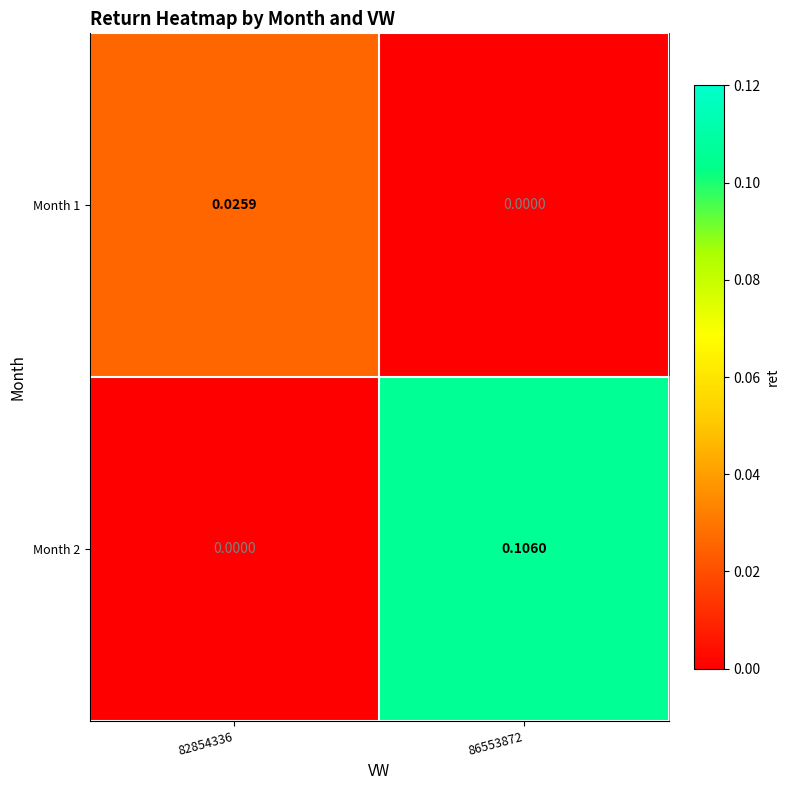

Between 82854336 and 86553872, which series saw the biggest shift?

Month 2